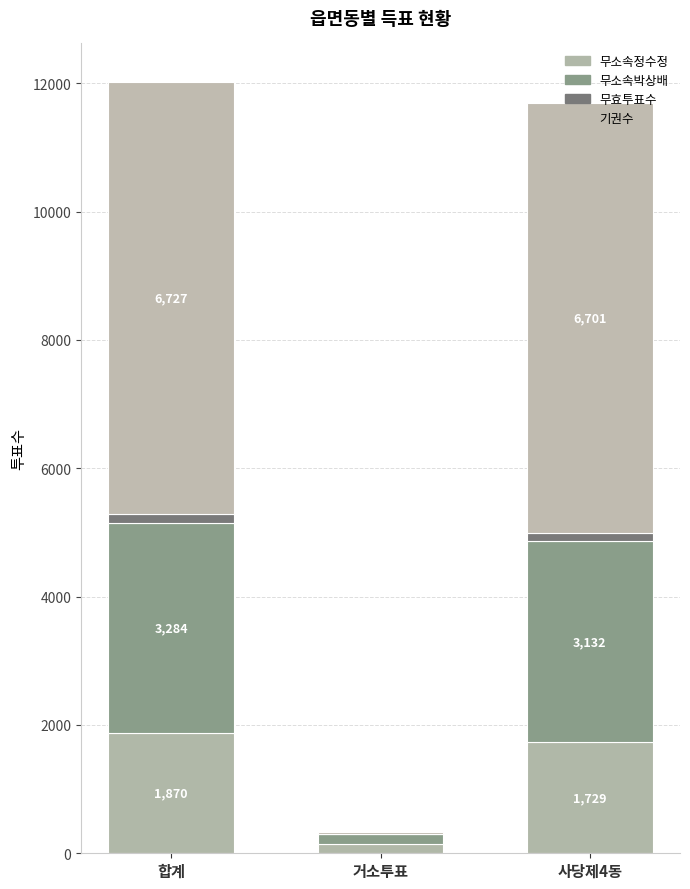

At which category is the sum across all series the highest?

합계